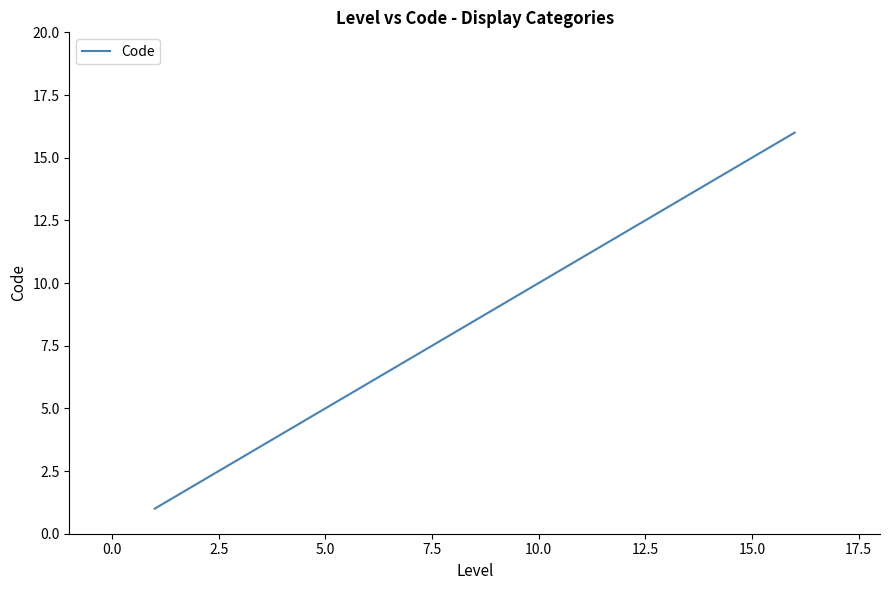

What is the maximum value shown in the chart?

16